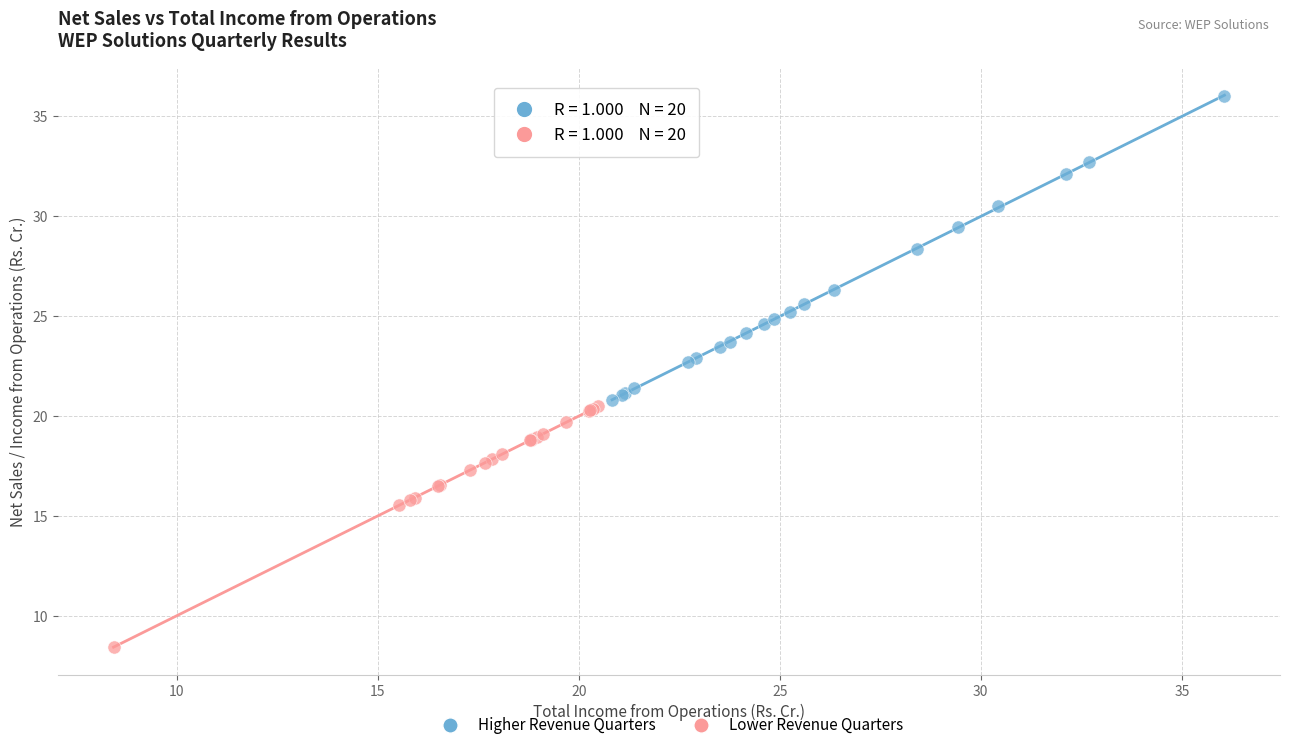

Which series reaches the minimum Y coordinate?

Lower Revenue Quarters